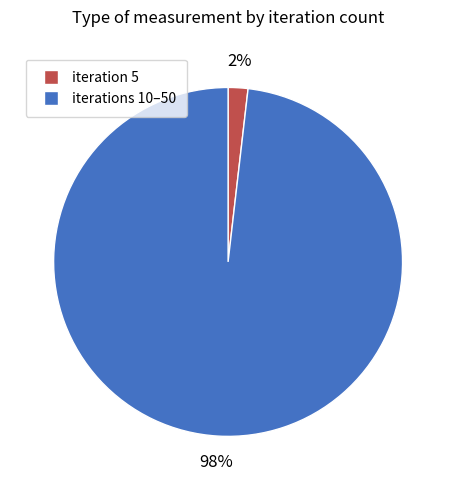

Does iteration 5 account for over 50% of the chart?

No